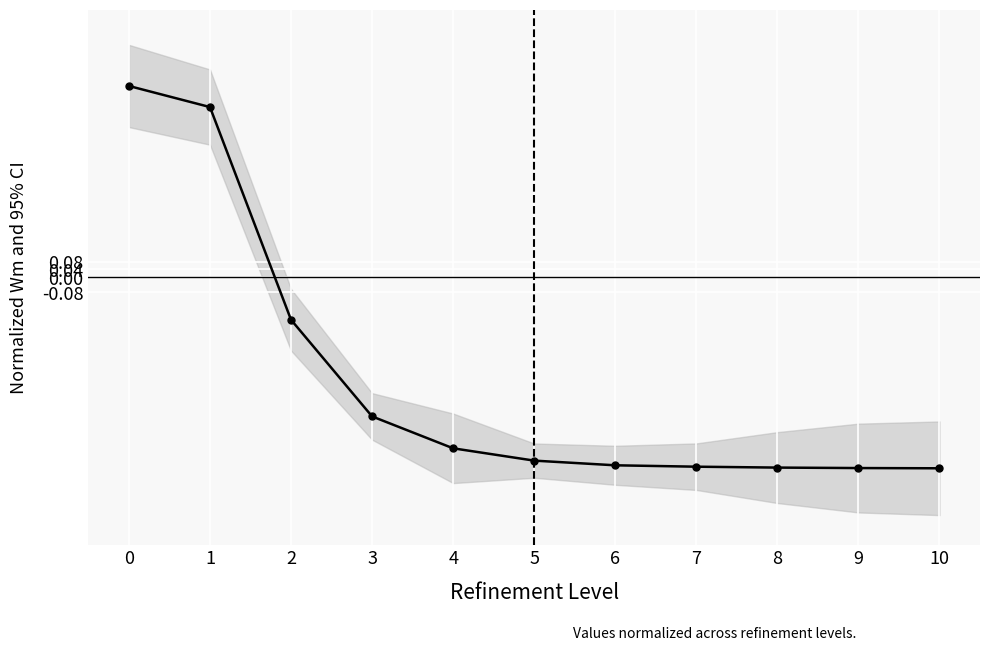

How many lines are shown in the chart?

1